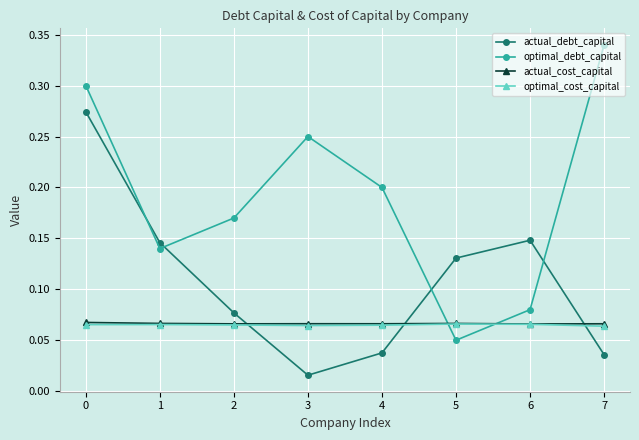

Between 2 and 7, which series saw the biggest shift?

optimal_debt_capital